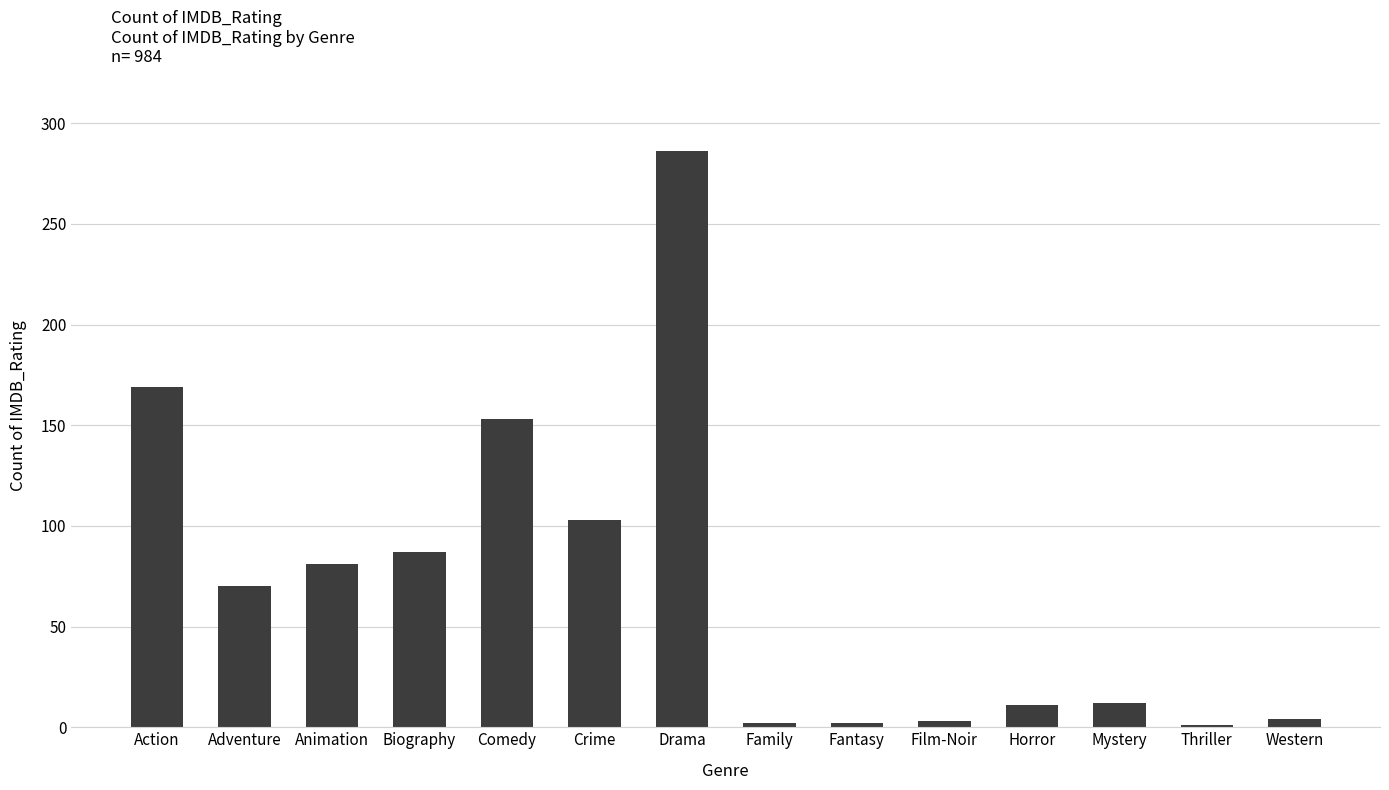

Approximately how many times larger is the value at Comedy compared to Biography?

1.8